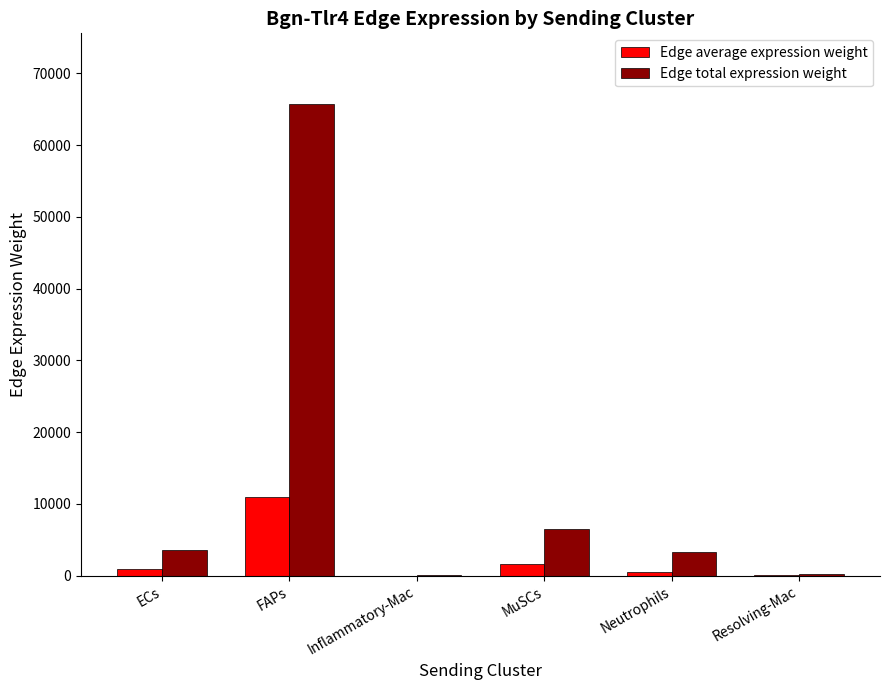

The value of Edge total expression weight at FAPs is 65707.8. True or false?

True